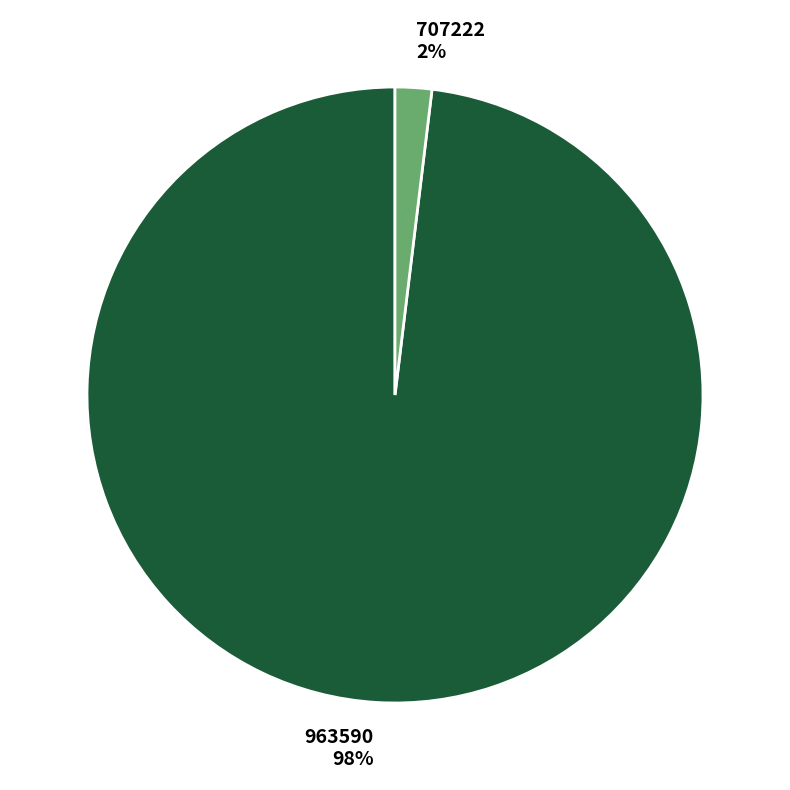

To the nearest percent, what is the difference between the 707222 and 963590 slice percentages?

96%